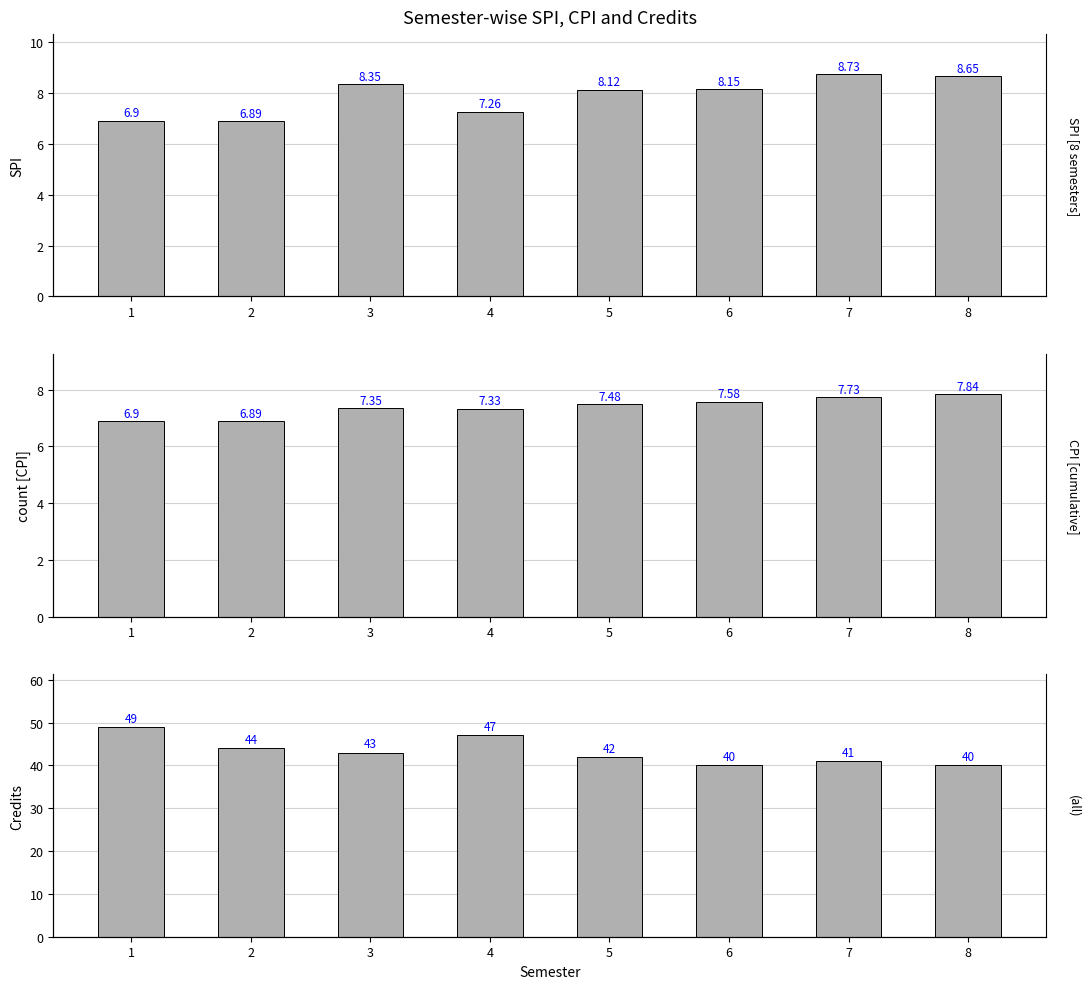

Is the value of CPI at 3 greater than the value of Credits Taken at 5?

No